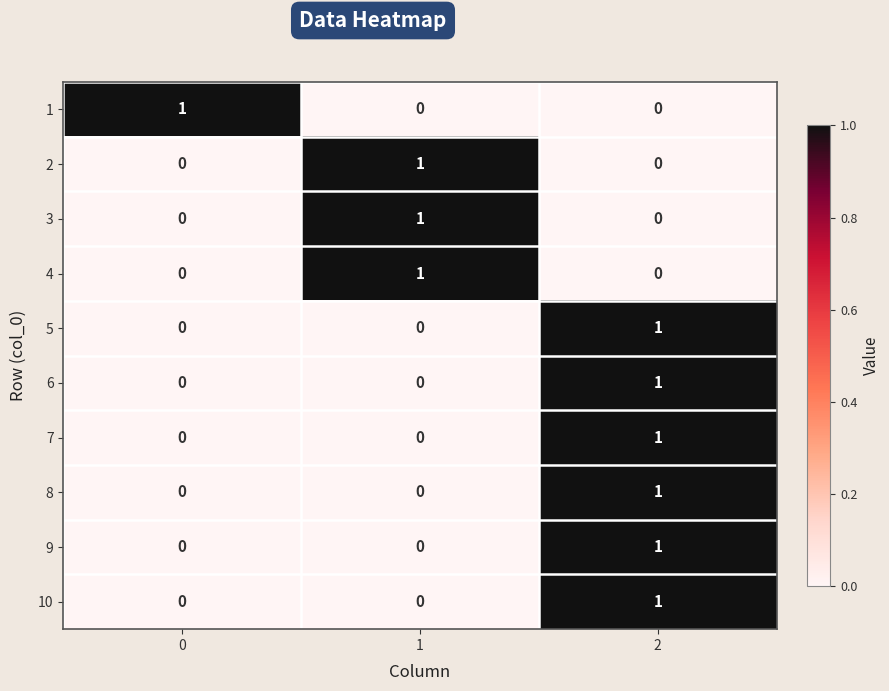

Reading right to left, transcribe all the data shown in this chart.

1: 0	0	1
2: 0	1	0
3: 0	1	0
4: 0	1	0
5: 1	0	0
6: 1	0	0
7: 1	0	0
8: 1	0	0
9: 1	0	0
10: 1	0	0